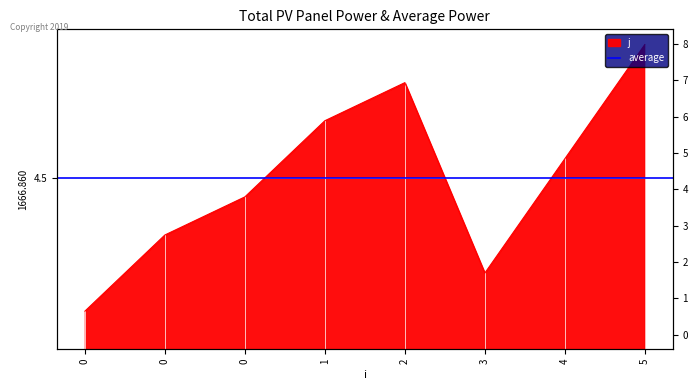

How many values are between 3 and 7?

5